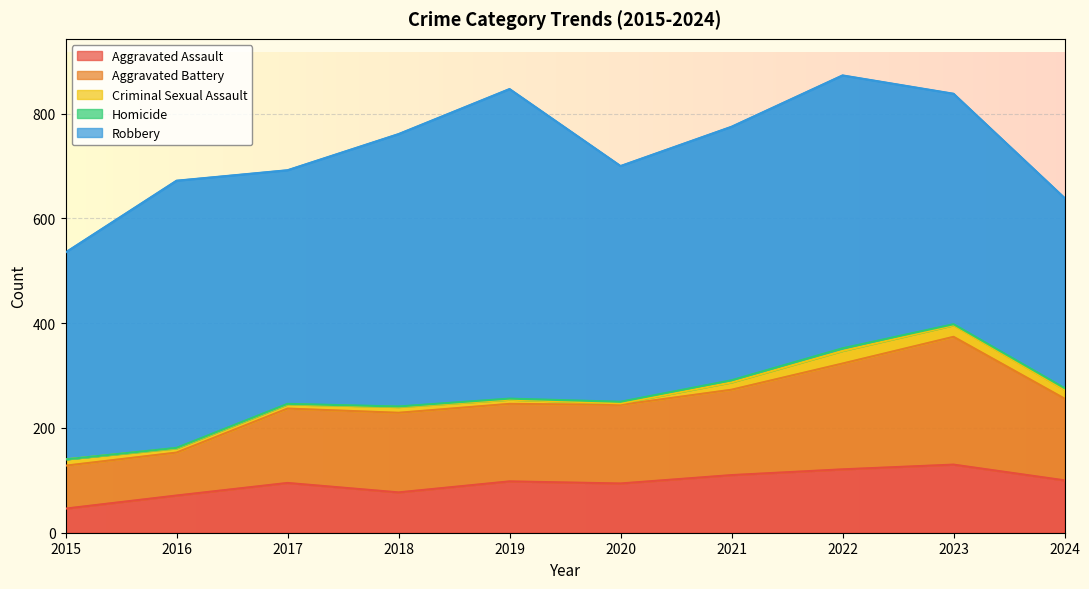

Rank the series at 2016 from lowest to highest value.

Homicide, Criminal Sexual Assault, Aggravated Assault, Aggravated Battery, Robbery